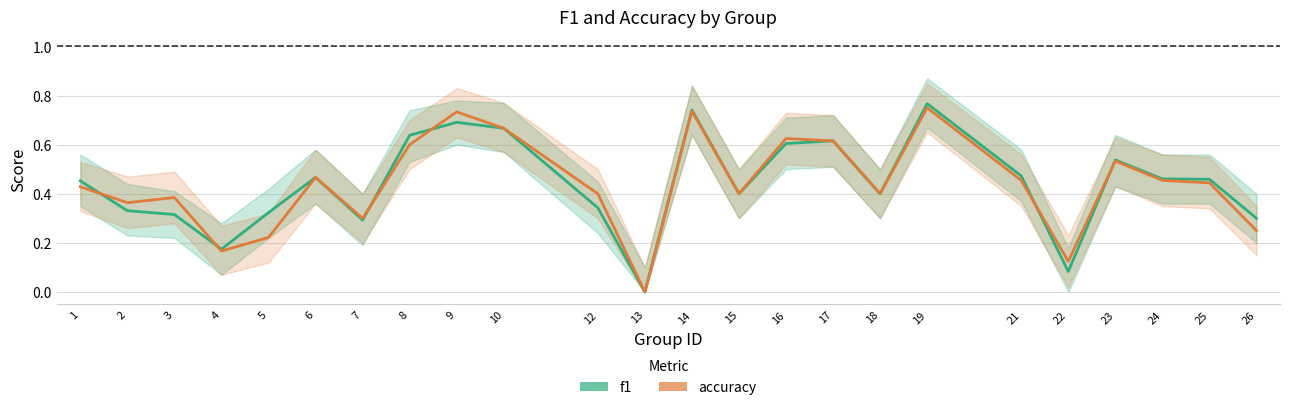

True or false: accuracy and f1 cross at least once.

True